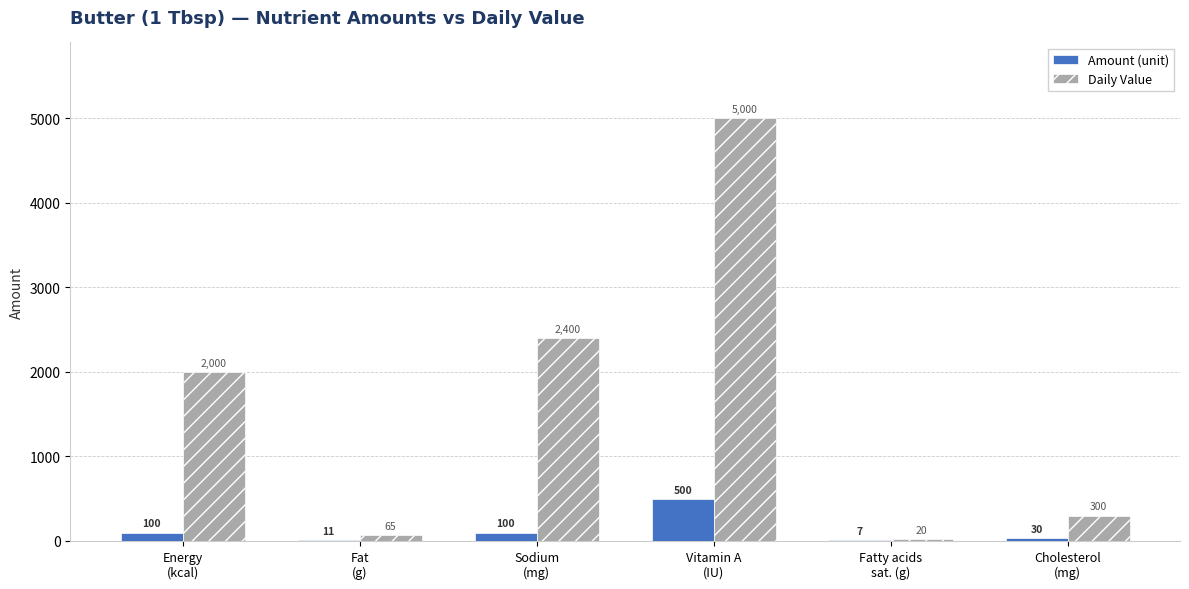

At which category is the sum across all series the highest?

Vitamin A
(IU)